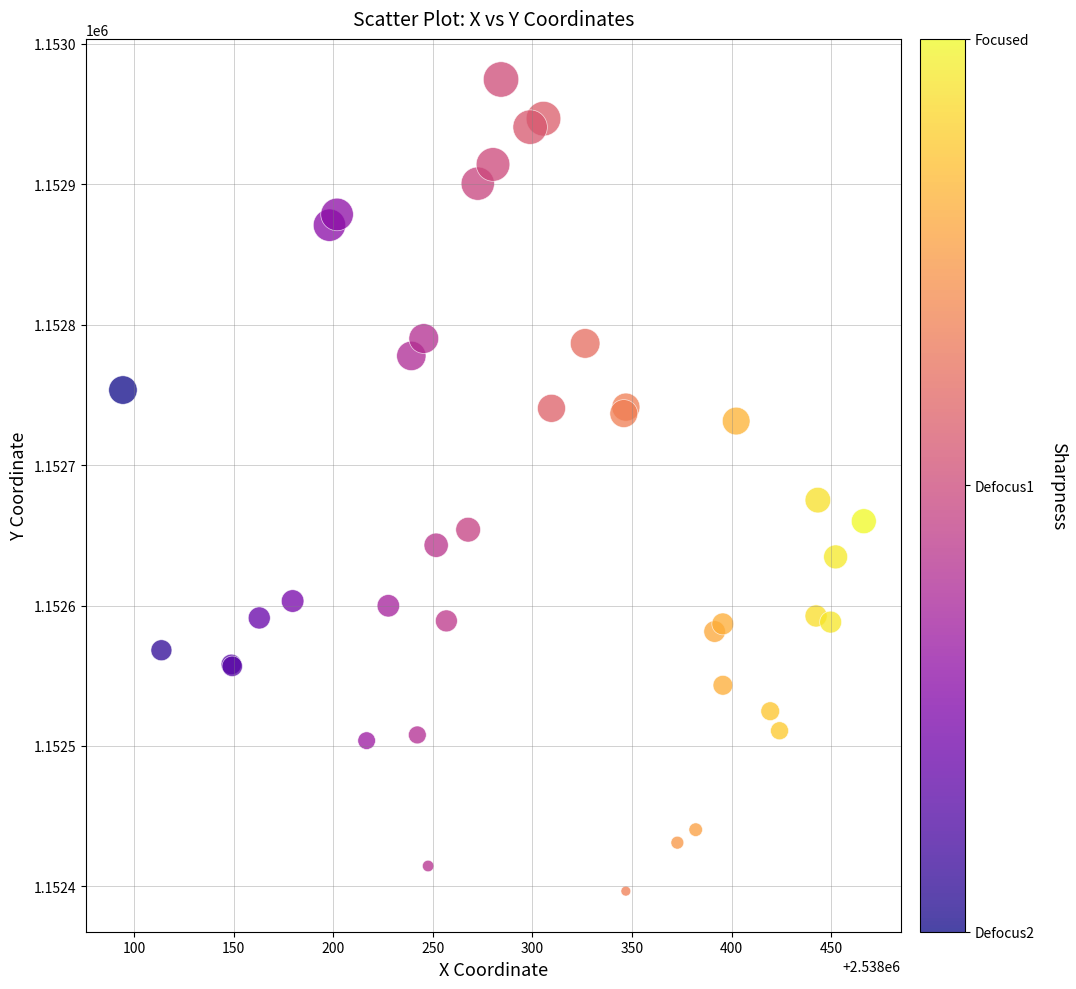

What Y value in the scatter plot is closest to 1152685?

1152675.1